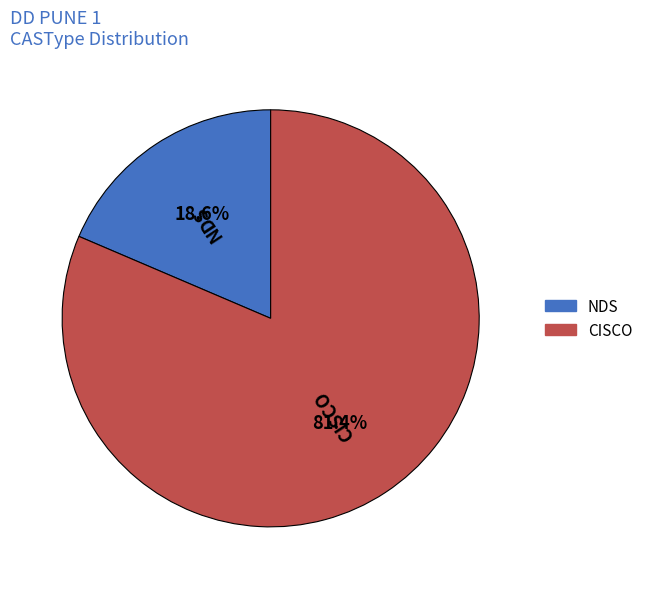

Count the number of slices in the pie.

2